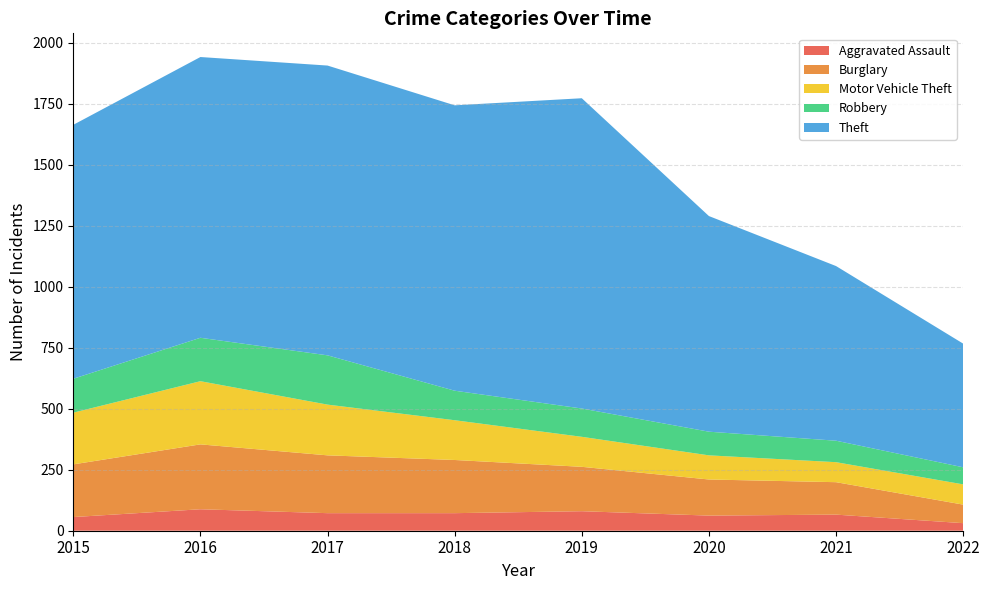

Reading left to right, what are all the values shown in this chart?

Aggravated Assault: 56	88	72	72	80	62	66	31
Burglary: 216	266	237	218	182	148	133	76
Motor Vehicle Theft: 212	259	208	163	123	99	82	83
Robbery: 139	178	202	121	116	97	88	70
Theft: 1041	1151	1188	1170	1272	884	716	507